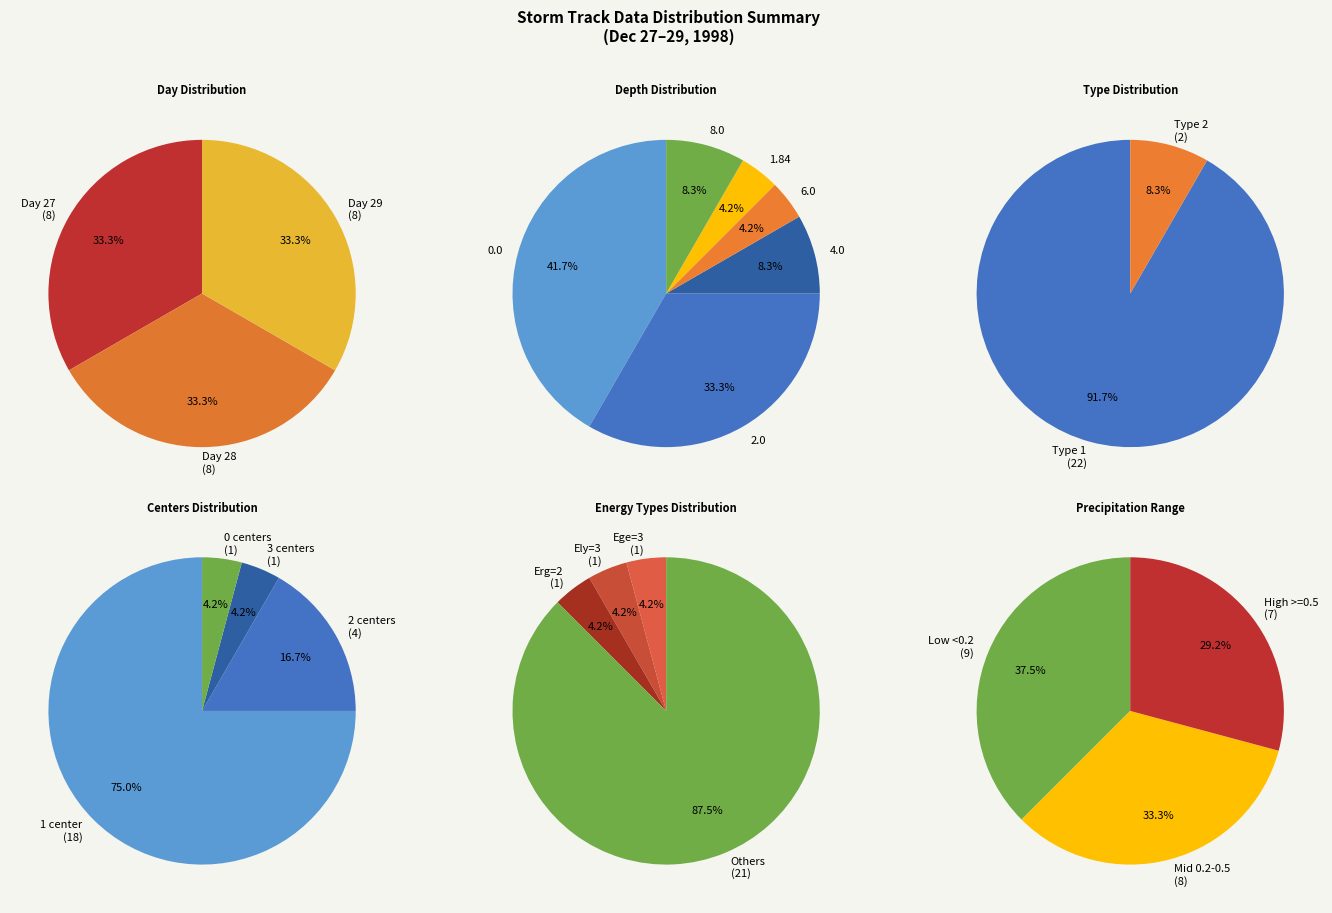

Is it true that 15 is 1% of the pie?

False